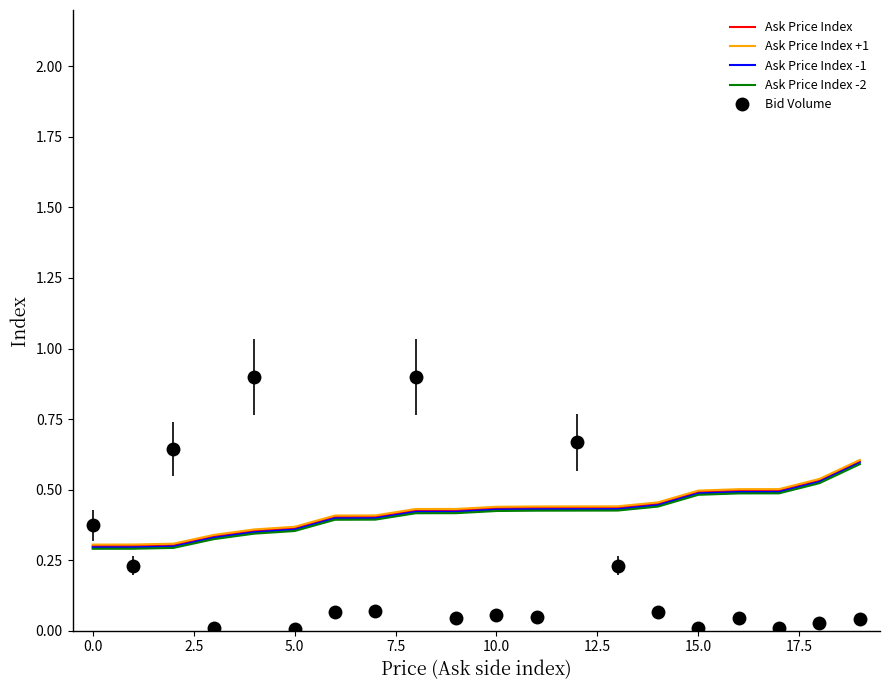

What is the greatest value displayed?

0.9